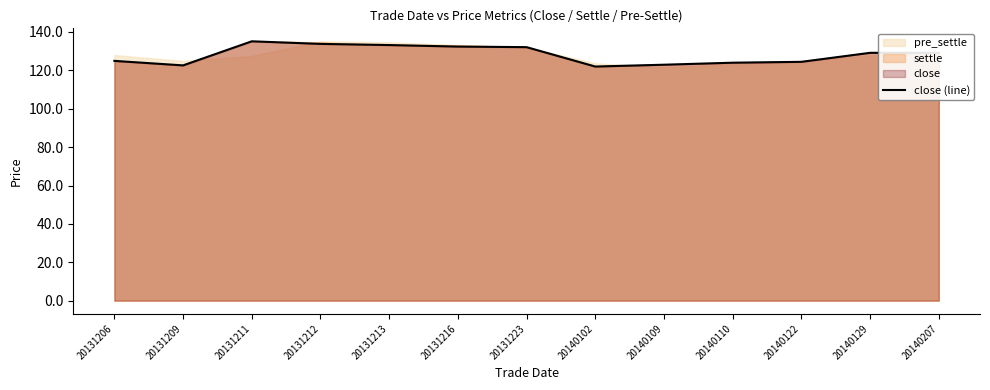

What is the value of the 3rd point from the left?

135.2